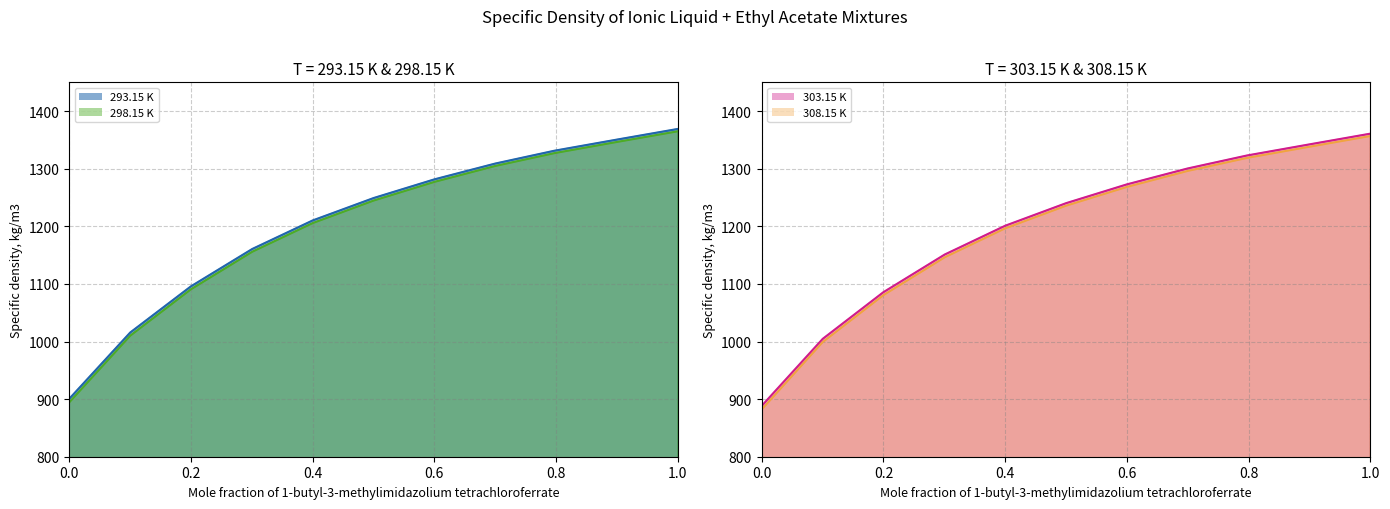

What is the sum of all 303.15 K values?

13170.7